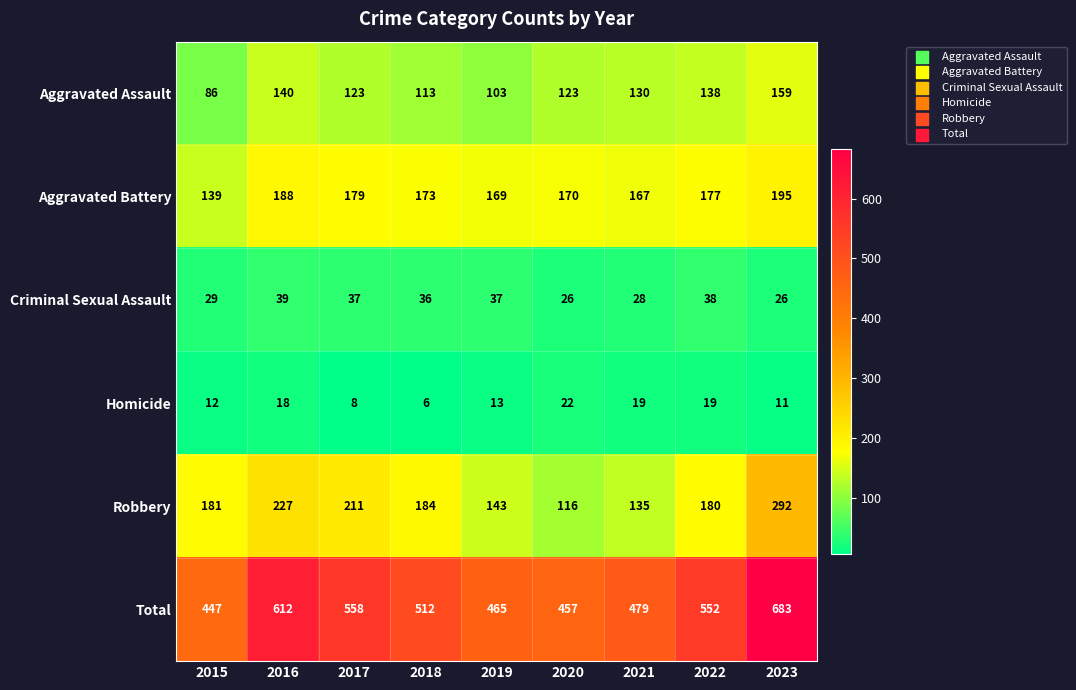

Between 2019 and 2023, which series saw the biggest shift?

Total